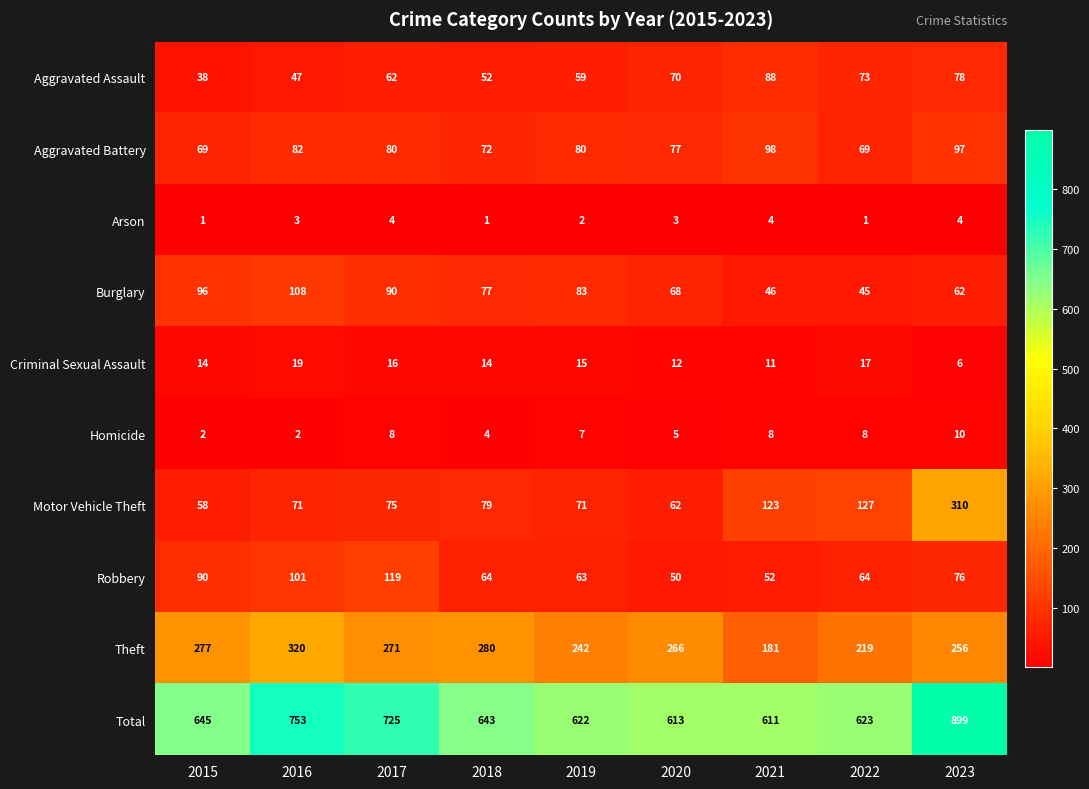

What is the sum of all Aggravated Battery values?

724